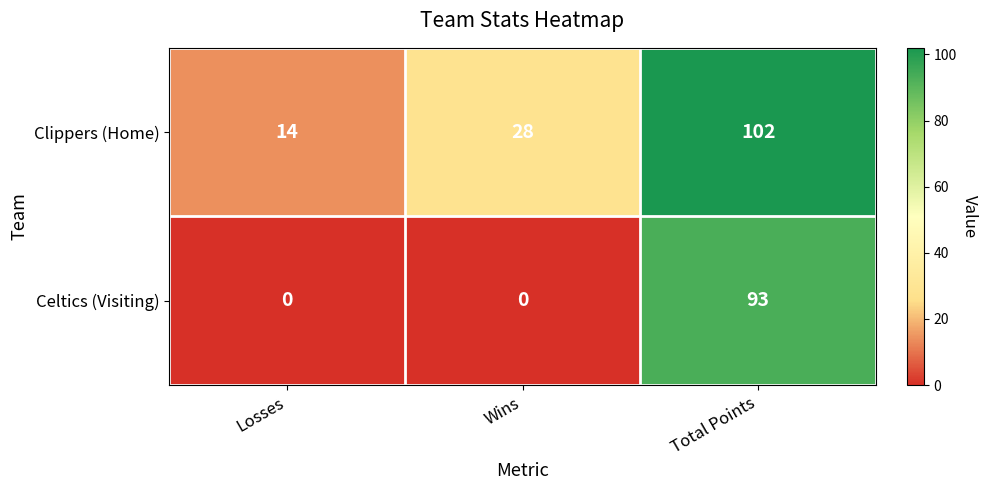

True or false: Celtics (Visiting) has a value of 0 at Losses.

True